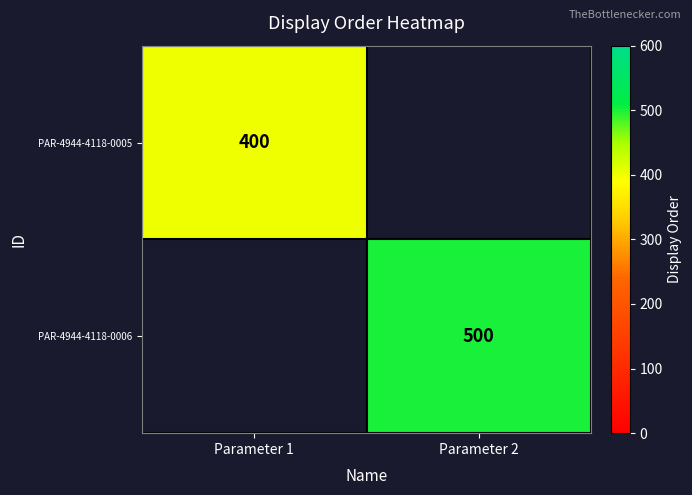

What is the maximum value shown in the chart?

500